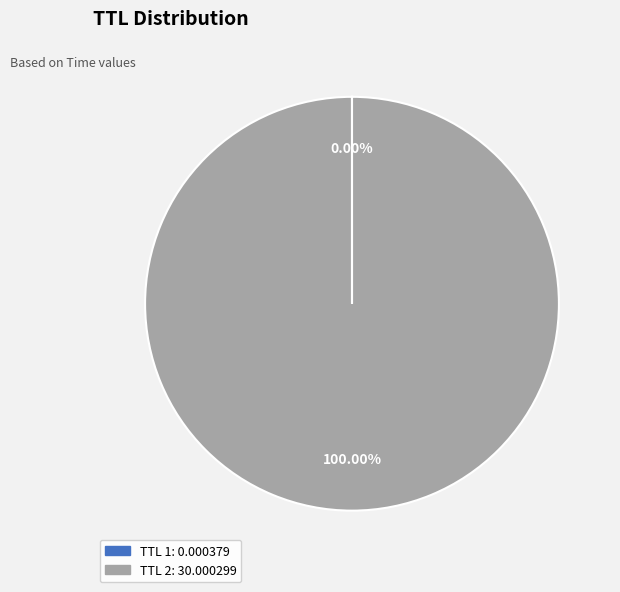

Is there any slice that represents more than half of the pie?

Yes